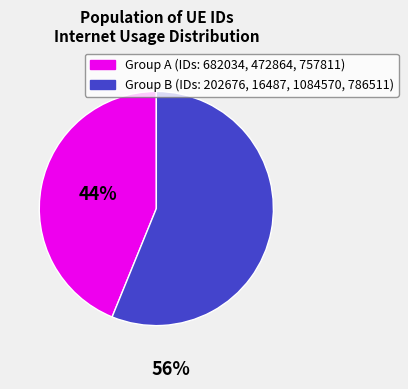

Is there a majority slice in this chart?

Yes